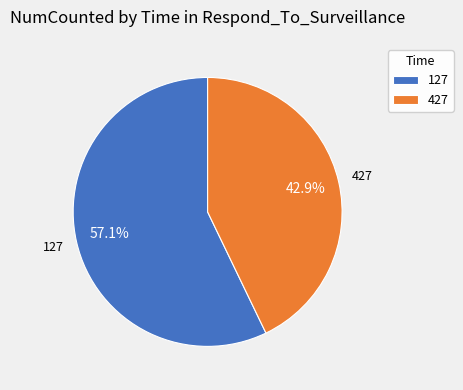

Do 427 and 127 together represent more than half of the pie?

Yes